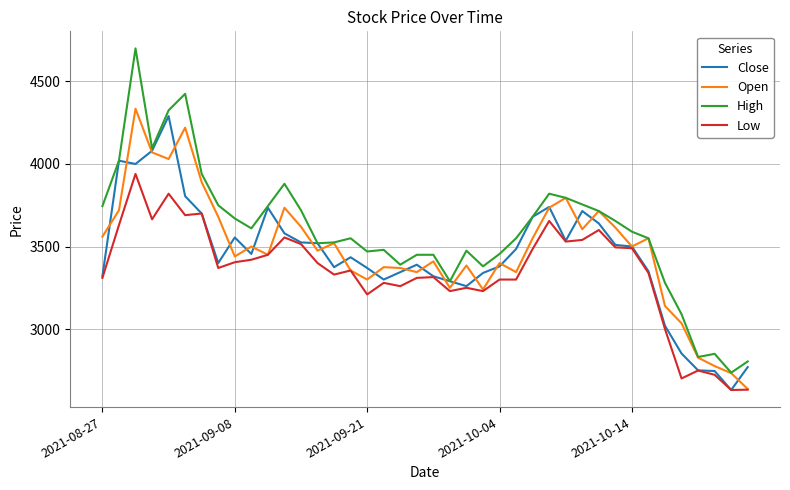

What is the sum of all High values?

143761